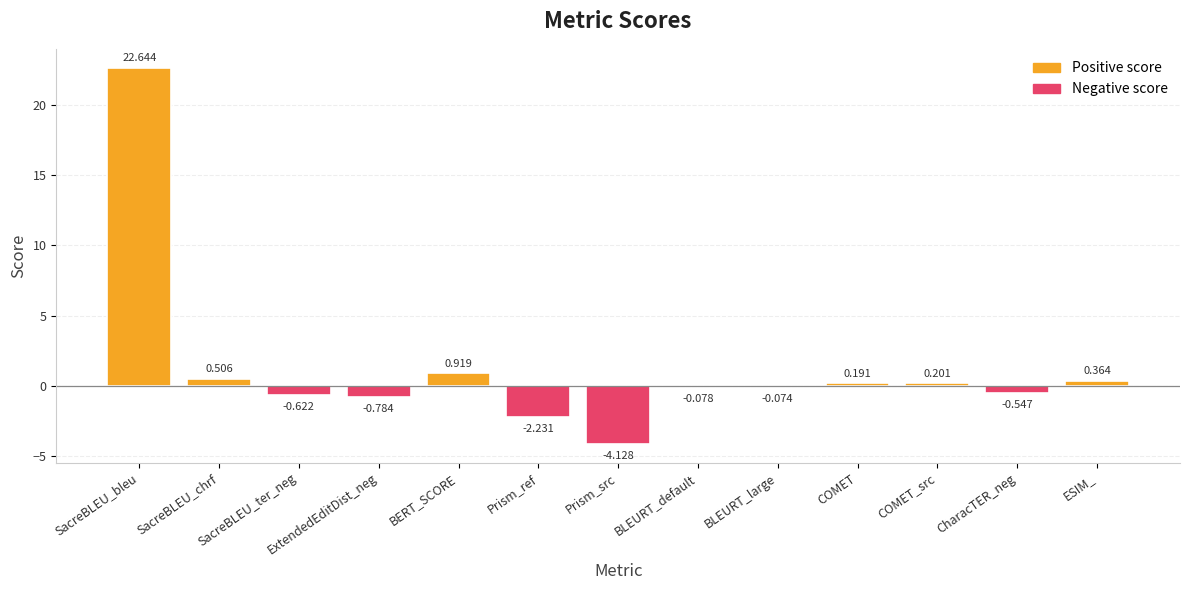

Which label corresponds to the largest value in the chart?

SacreBLEU_bleu